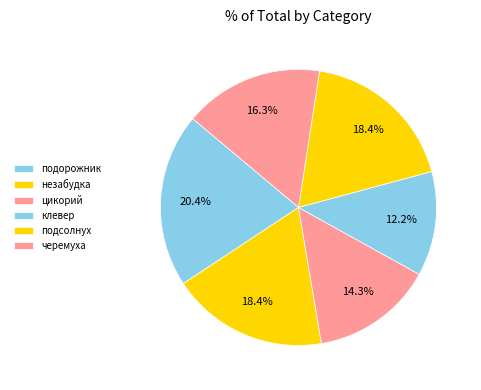

Count the number of slices in the pie.

6